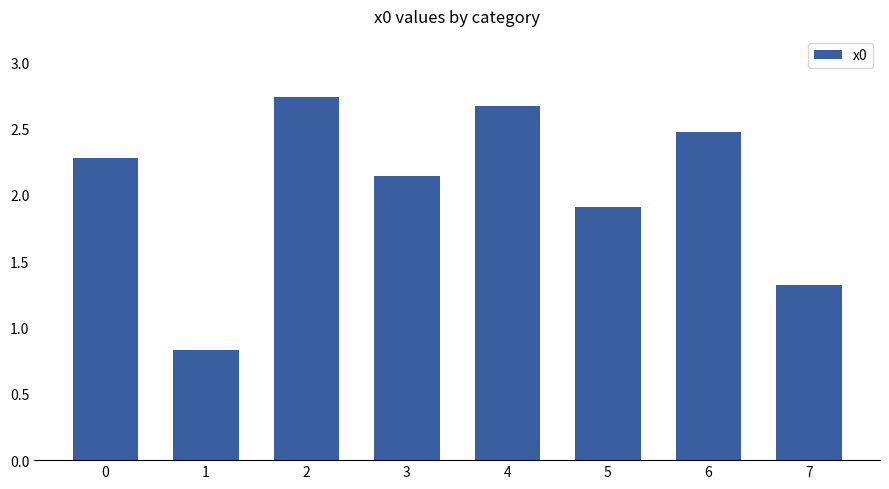

What is the sum of all values?

16.4